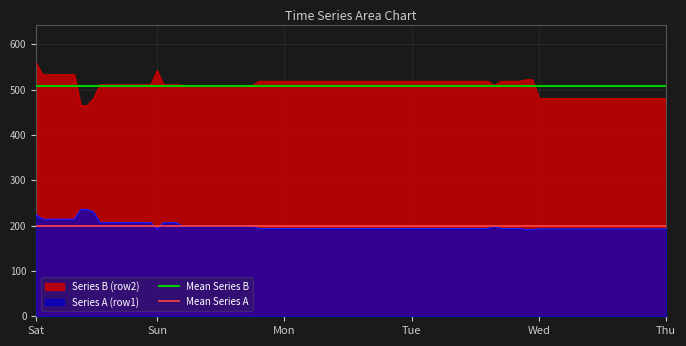

What is the maximum value for Series A (row1)?

235.7